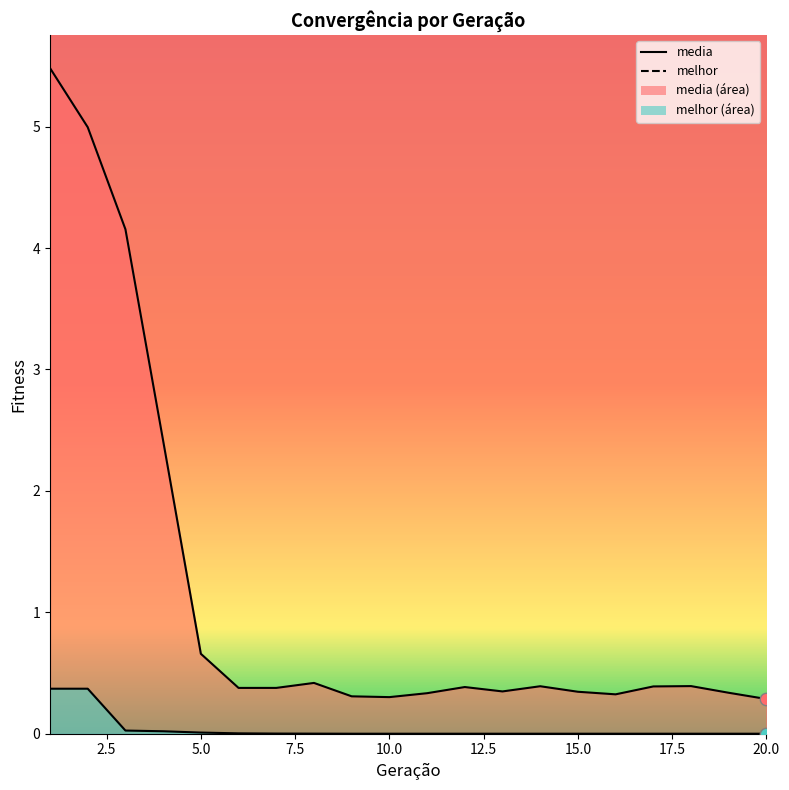

Which series has the widest spread of Y values?

media